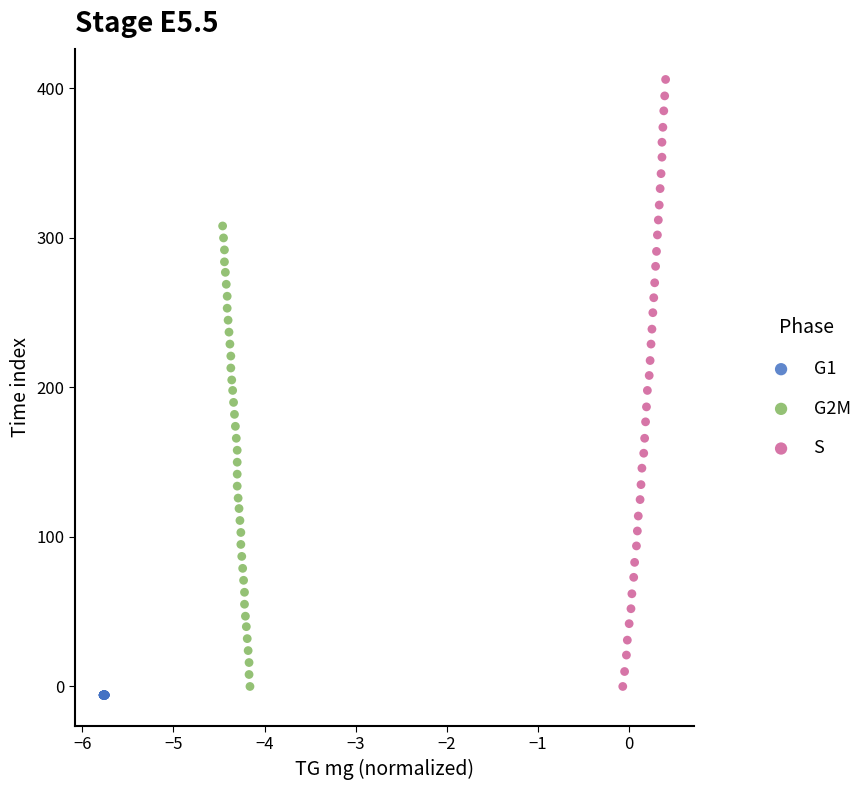

Which series has the widest spread of Y values?

S